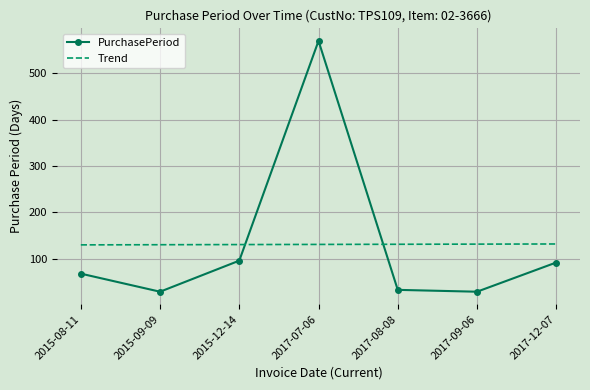

What is the total value across all series at 2015-12-14?

226.7